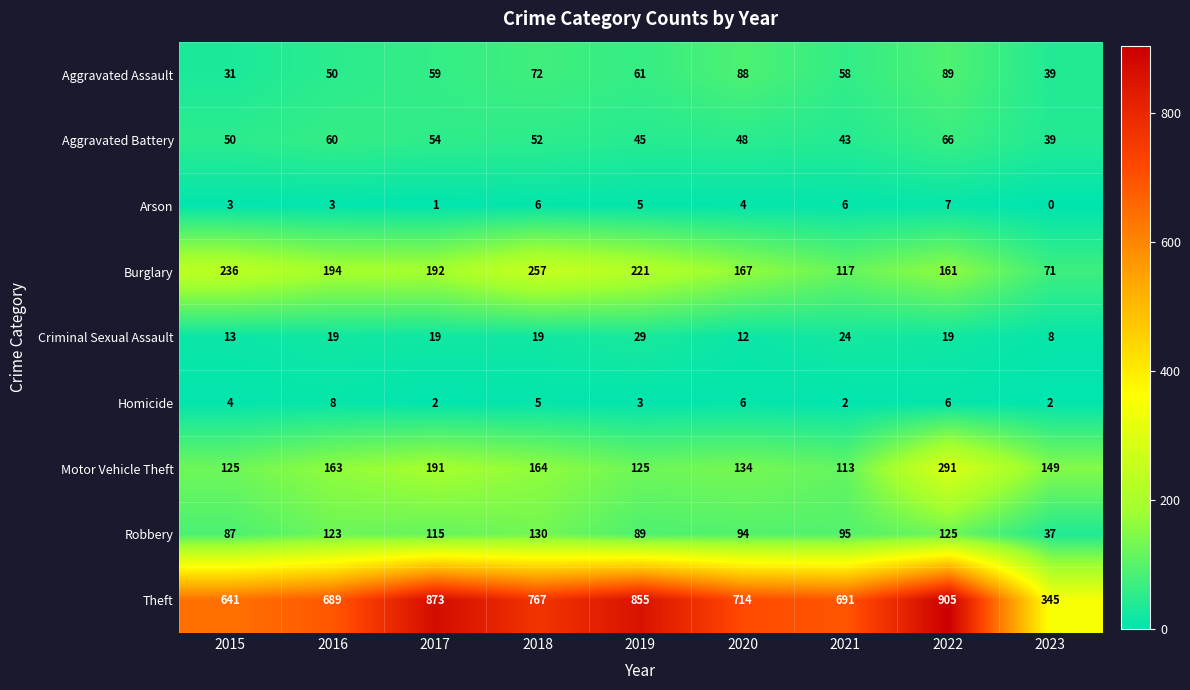

What is the sum of all Motor Vehicle Theft values?

1455